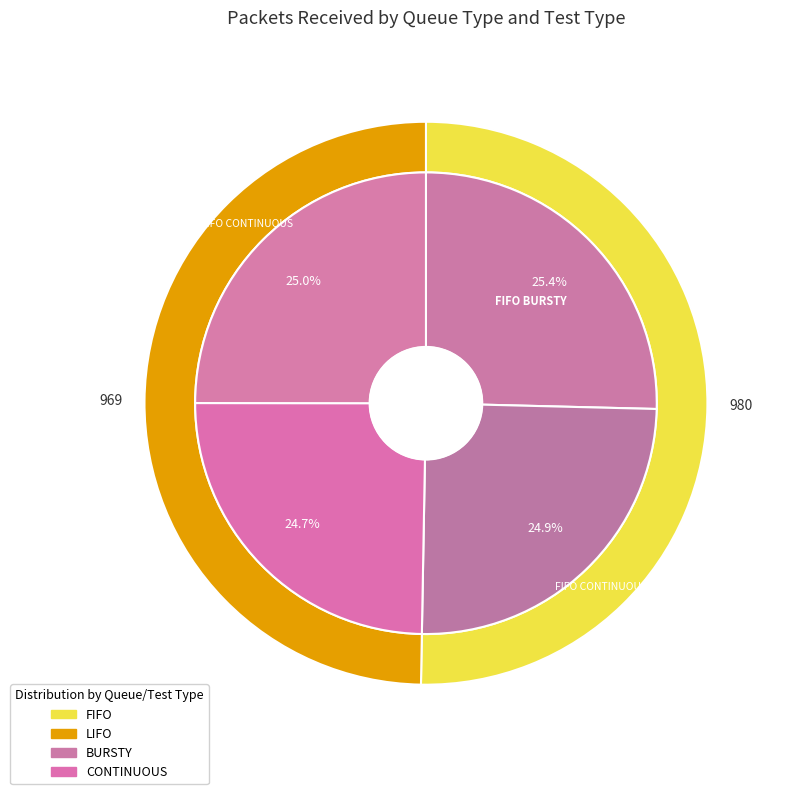

Which has a higher value, FIFO BURSTY or FIFO CONTINUOUS?

FIFO BURSTY